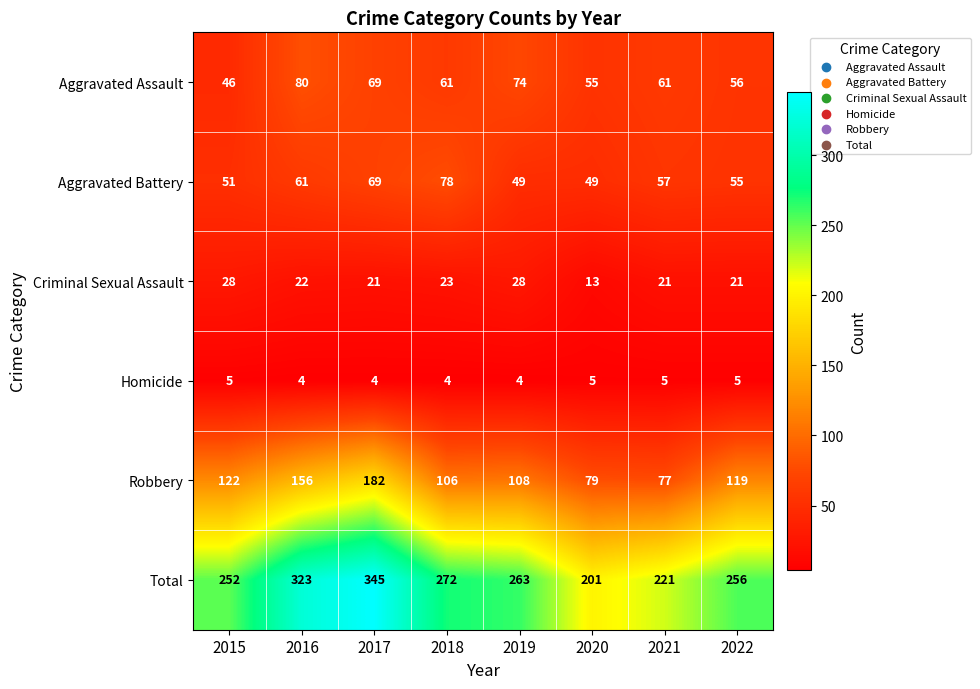

The value of Aggravated Battery at 2022 is 38. True or false?

False